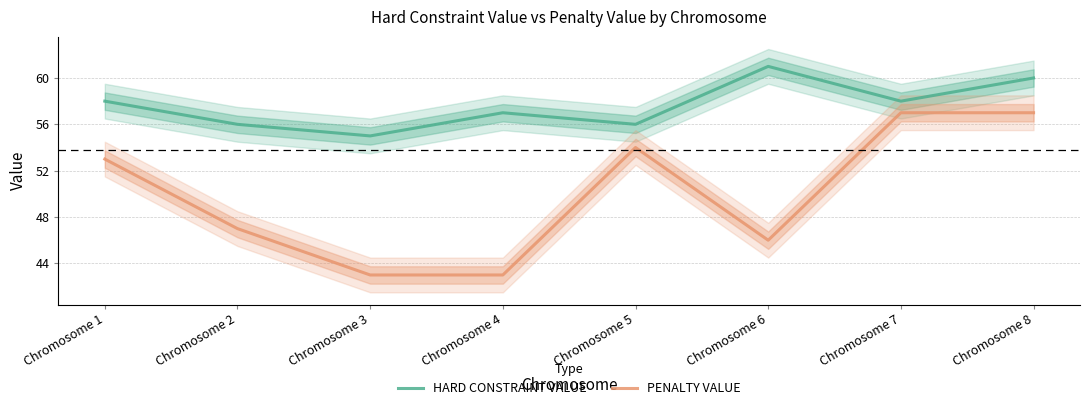

Rank the series by their maximum value, from lowest to highest.

PENALTY VALUE, HARD CONSTRAINT VALUE